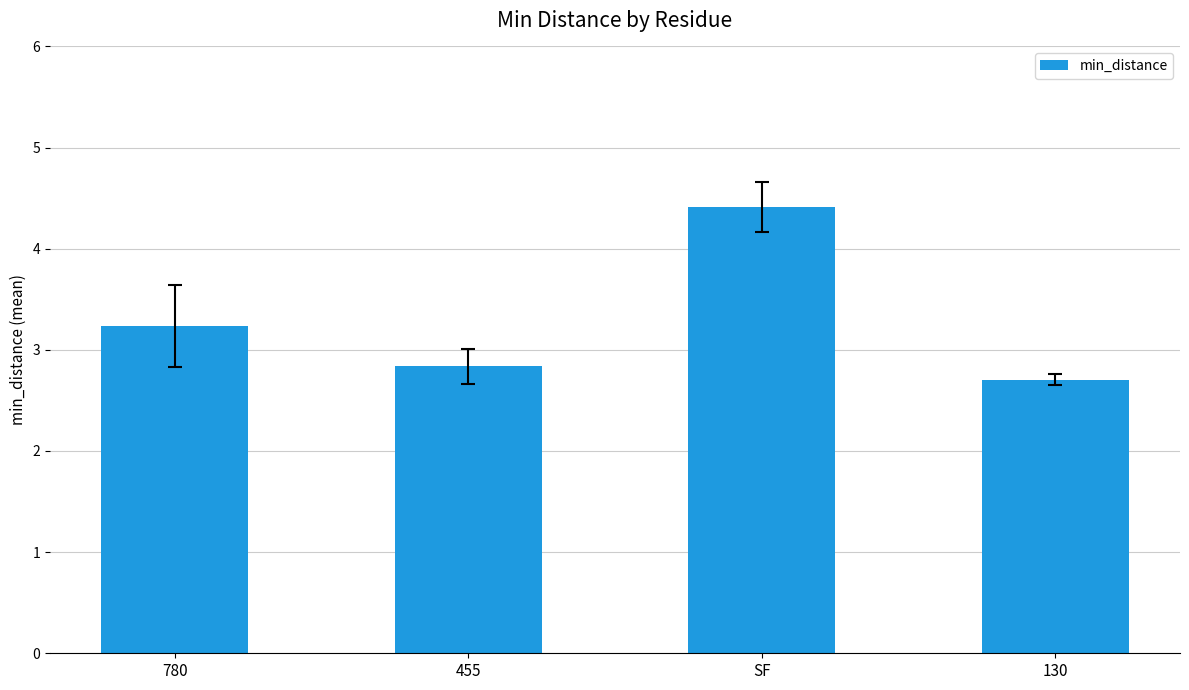

Reading left to right, extract all data points from this chart.

3.2	2.8	4.4	2.7